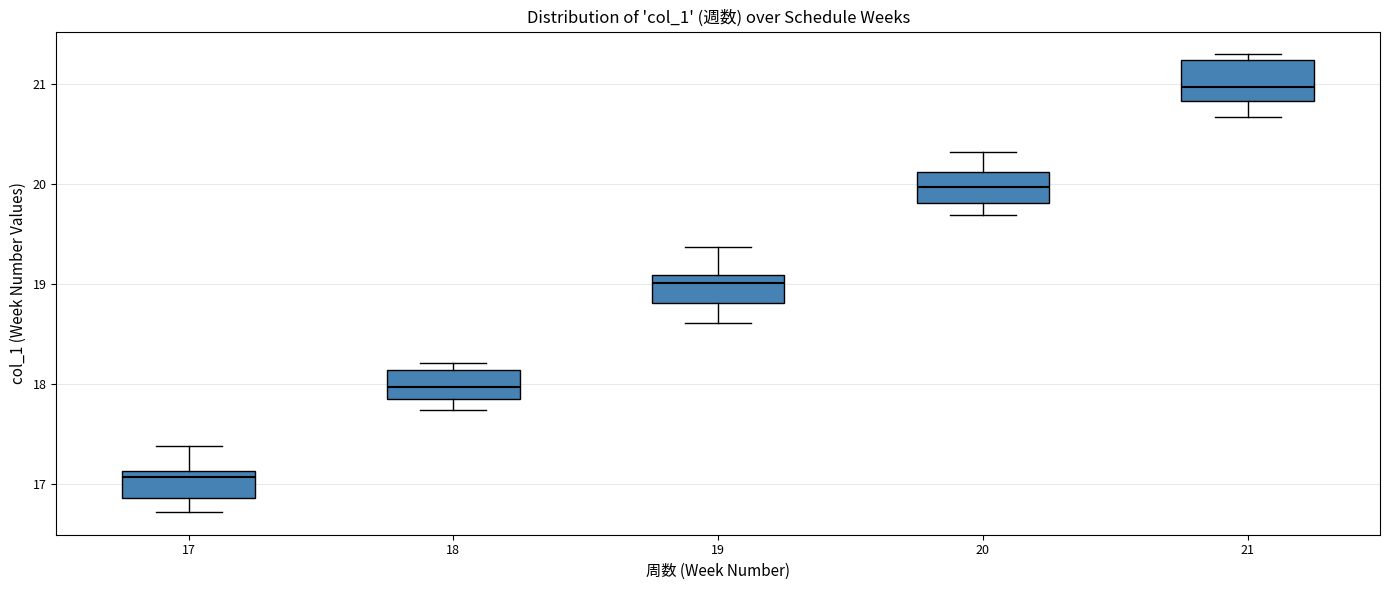

Where does the lower whisker of the box at x = 19 end on the y-axis? The values are not printed on the chart, so give them approximately, as read against the axis.

18.6